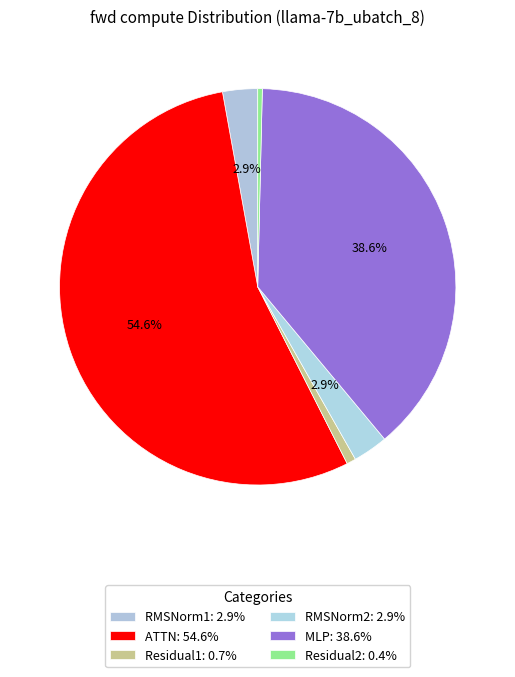

Rank the categories by value from lowest to highest.

Residual2, Residual1, RMSNorm1, RMSNorm2, MLP, ATTN